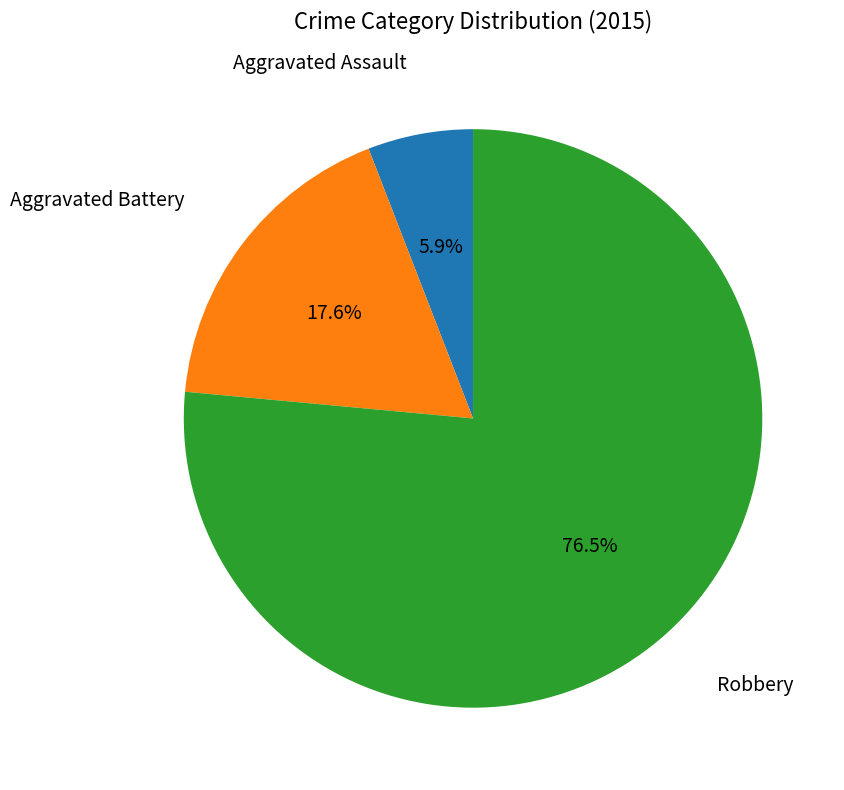

Combined, do Aggravated Battery and Robbery account for over 50%?

Yes